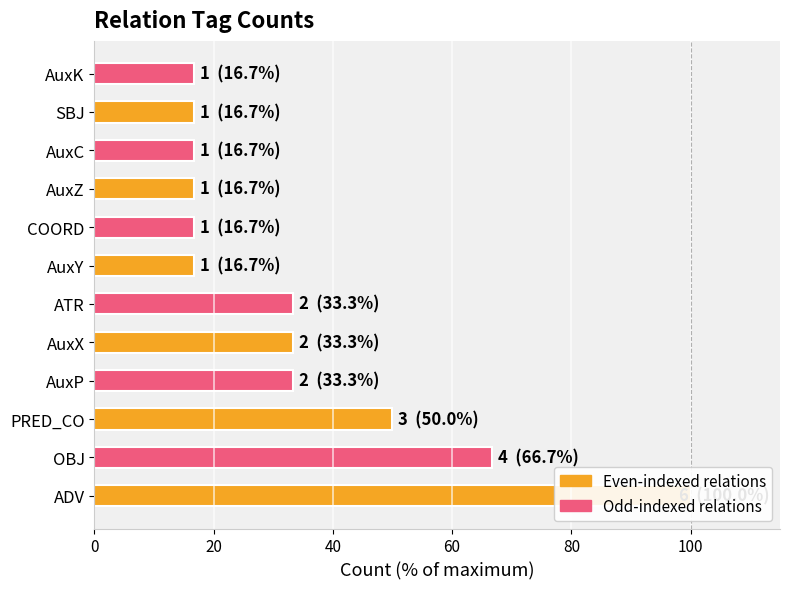

Reading right to left, list all the values displayed in this chart.

16.7	16.7	16.7	16.7	16.7	16.7	33.3	33.3	33.3	50.0	66.7	100.0